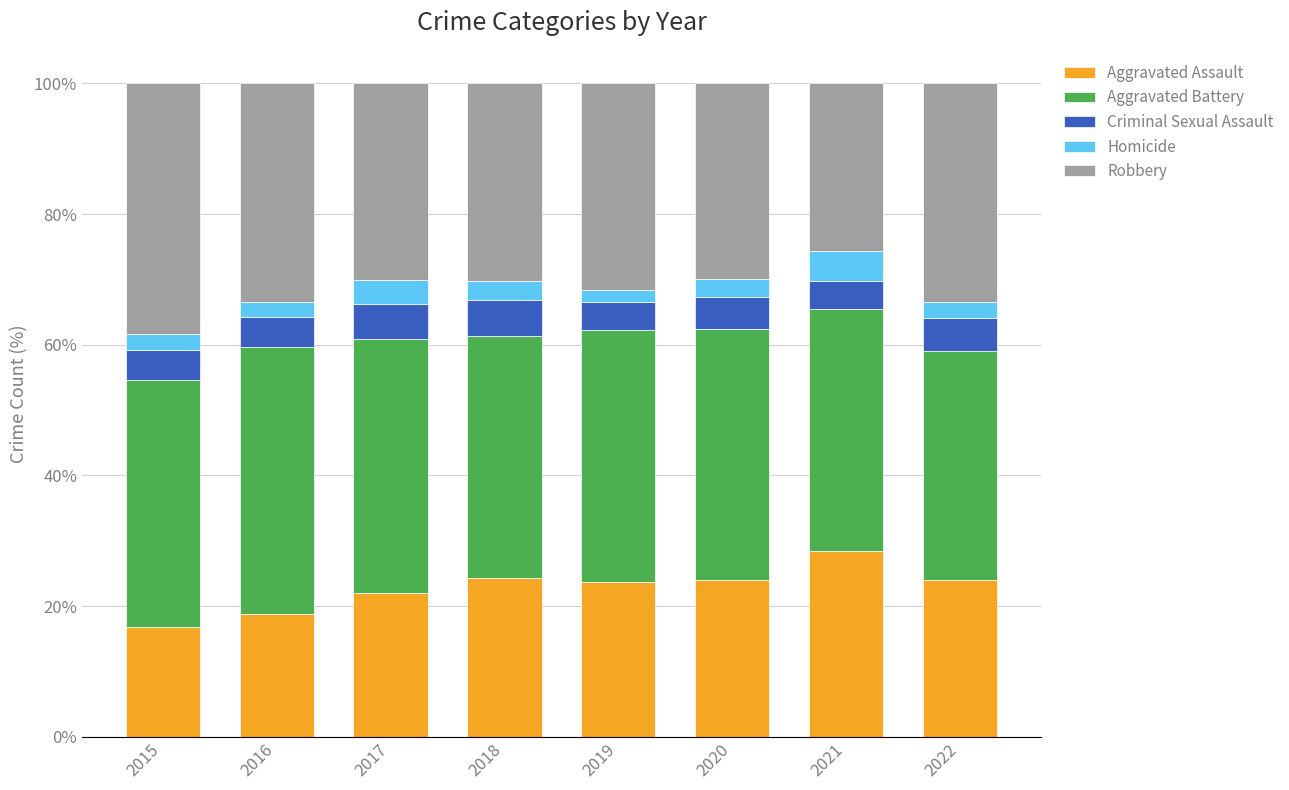

The Aggravated Assault series shows 23.9 at 2020. True or false?

True